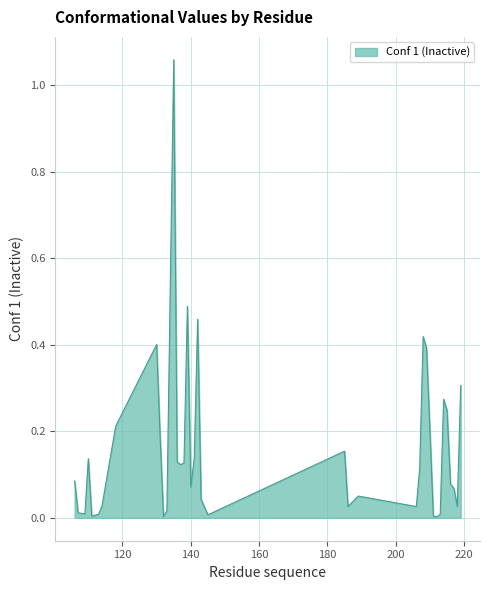

How many lines are shown in the chart?

1